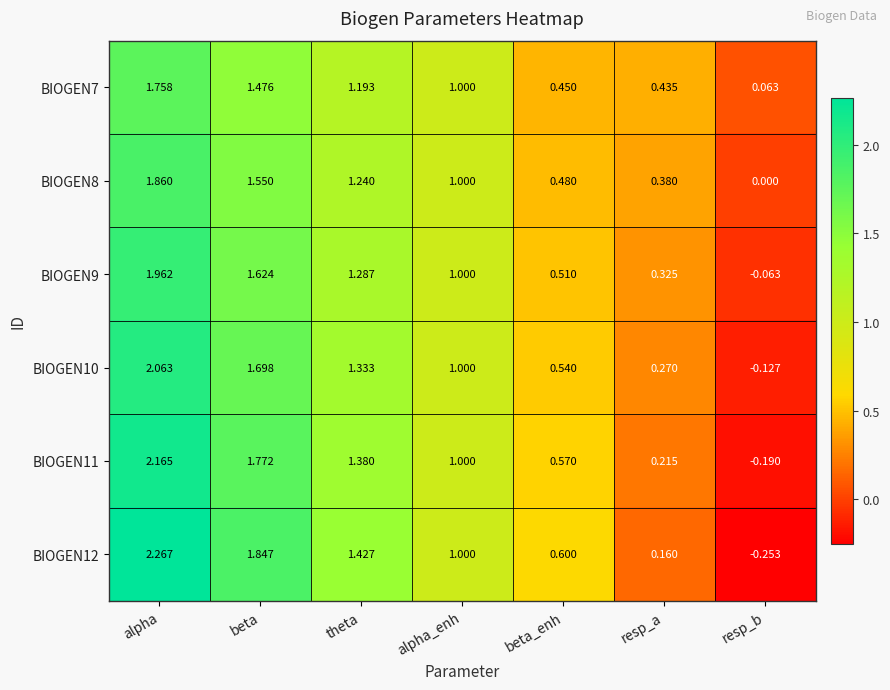

Which series has the largest range (max minus min)?

BIOGEN12